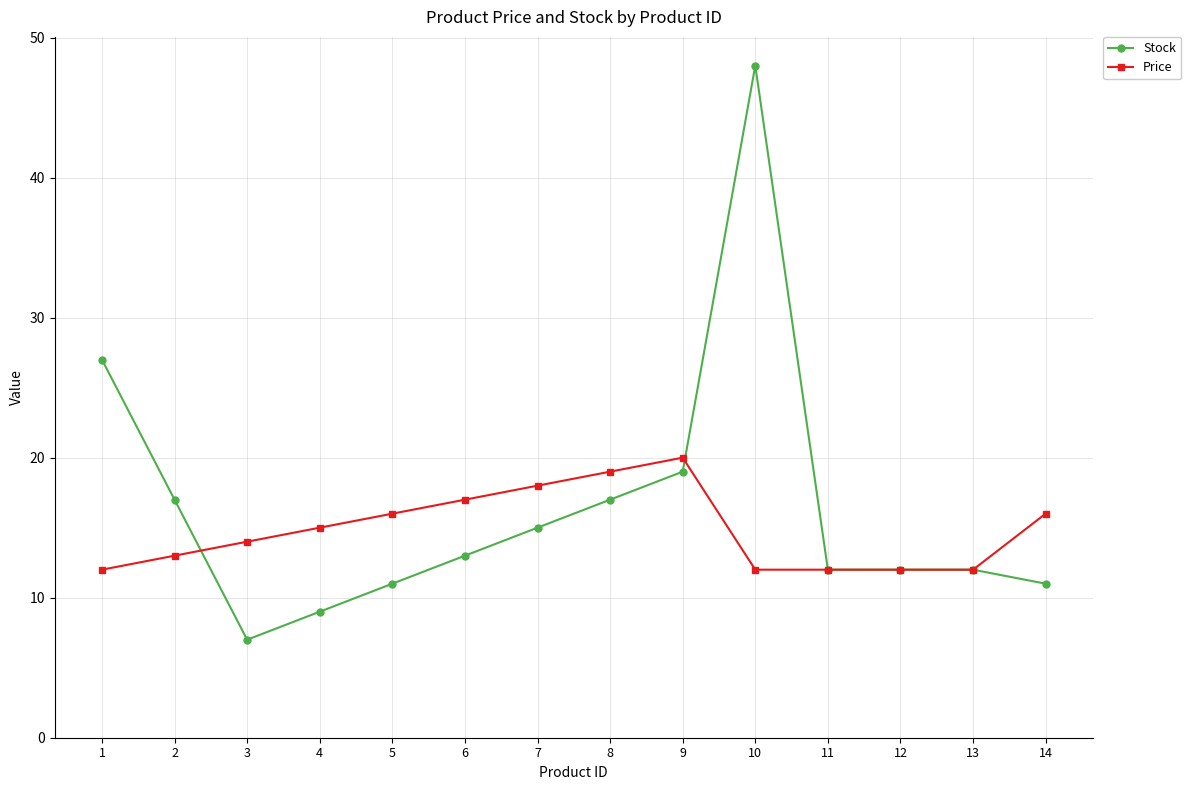

At which label does Stock reach its minimum?

3